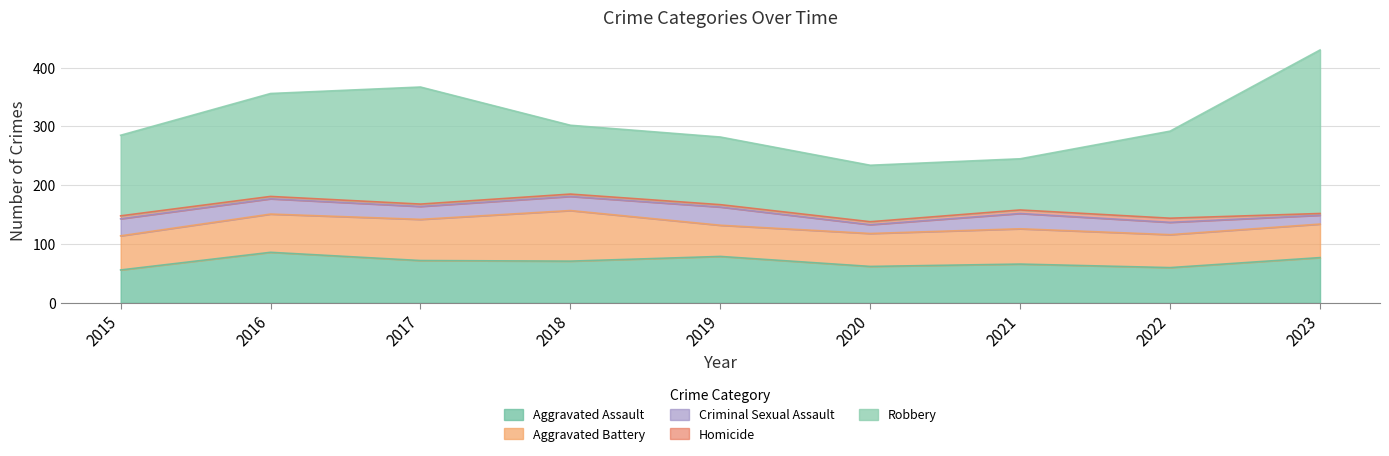

Where does the Homicide series first go above 4?

2015